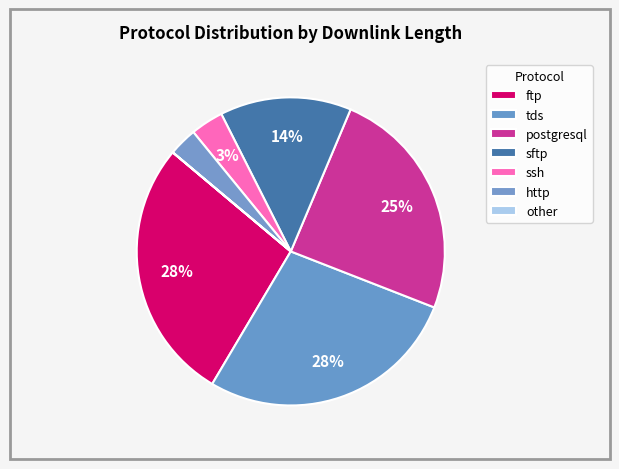

Is the sum of tds and http greater than half?

No